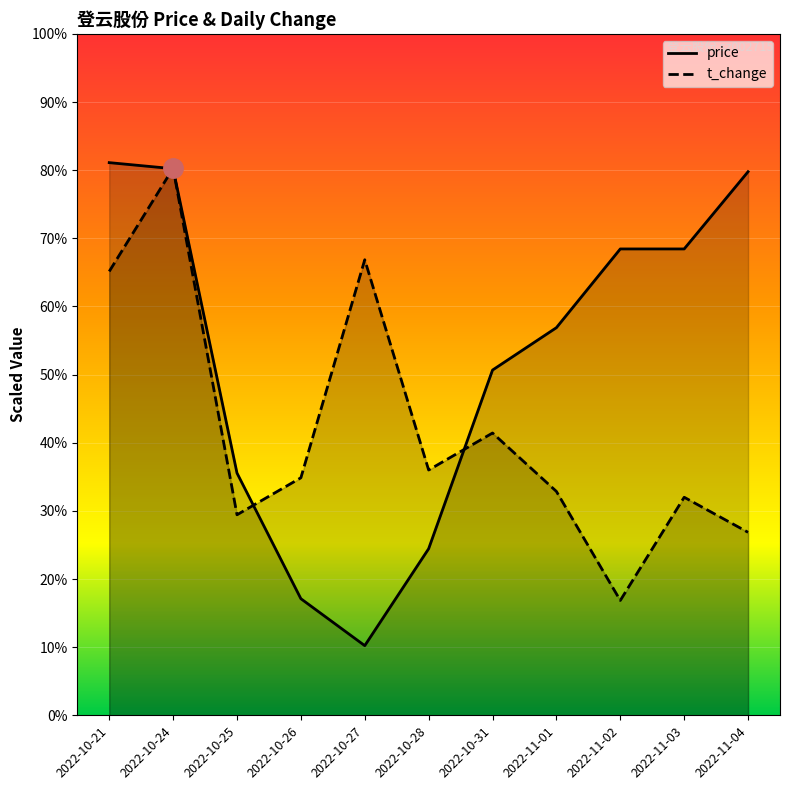

At 2022-11-03, list the series in order from largest to smallest.

price, t_change